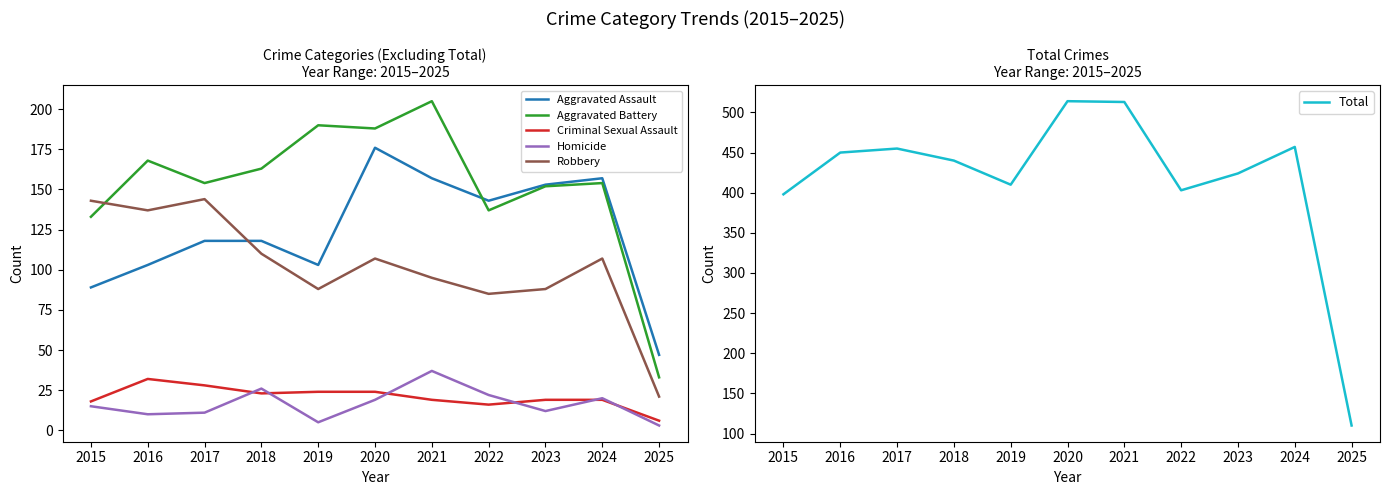

What is the difference between the Total values at 2016 and 2019?

40